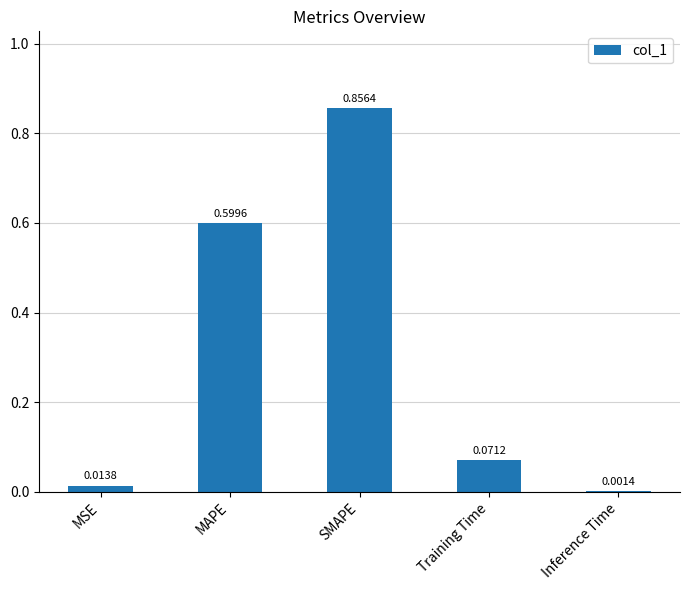

Where is the data nearest to the value 0?

Inference Time